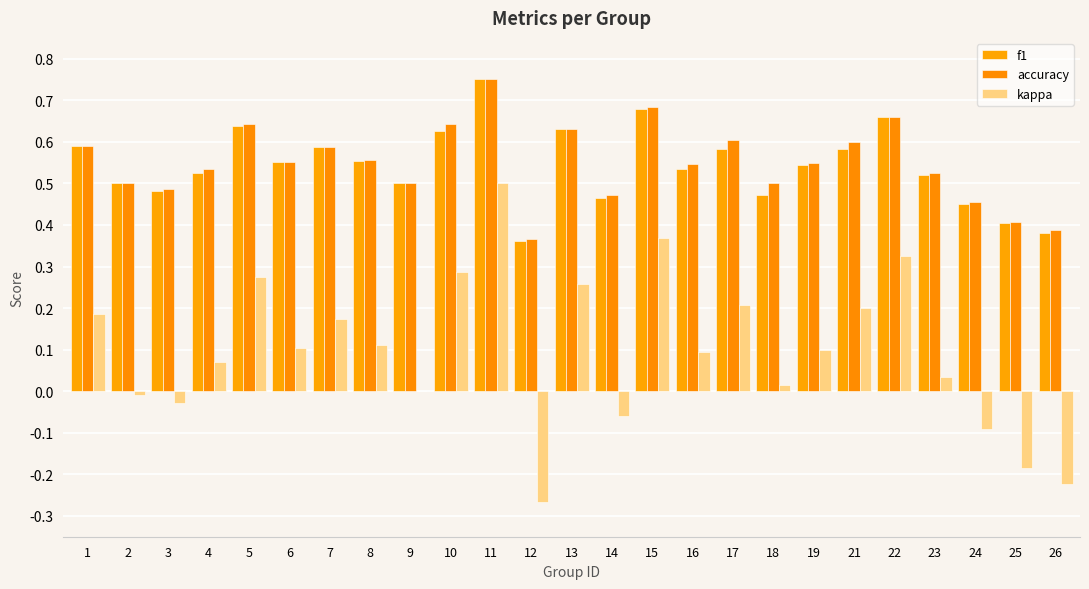

Where is accuracy nearest to the value 0?

12